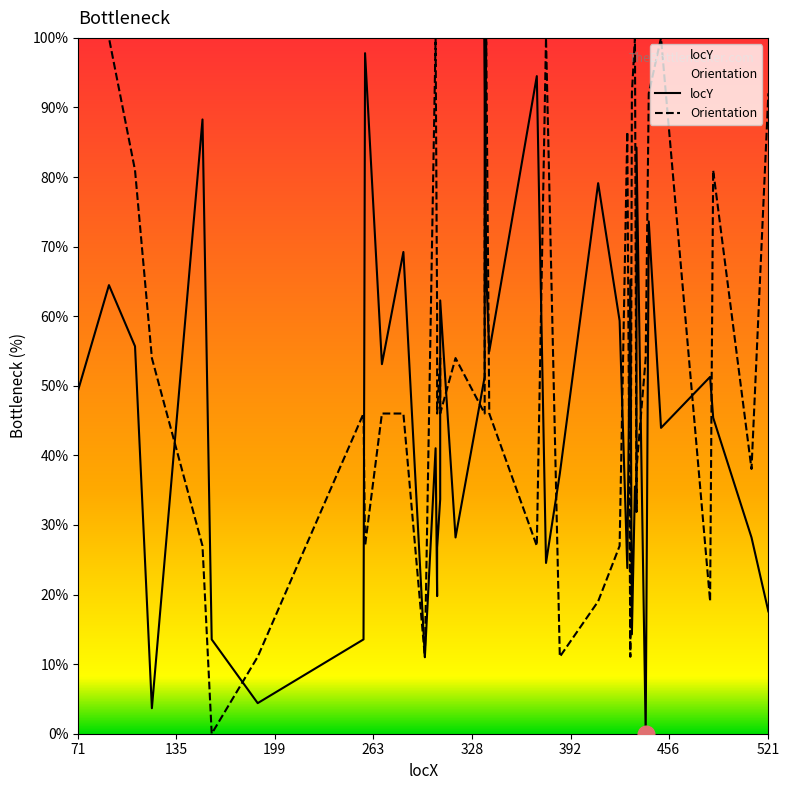

What is the average value of the locY series?

45.5